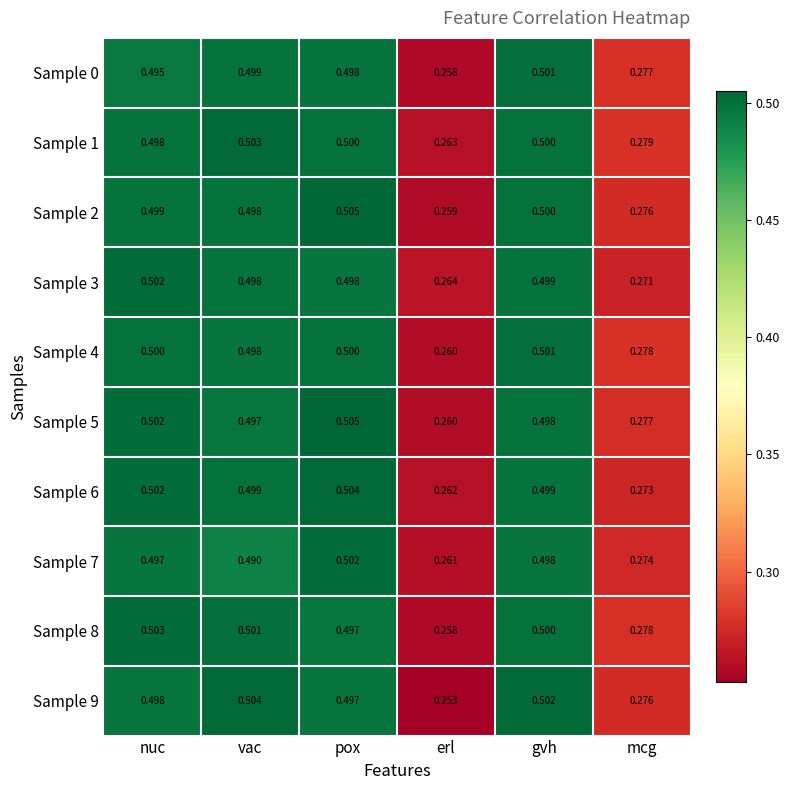

Is the value of Sample 7 at mcg greater than the value of Sample 8 at gvh?

No